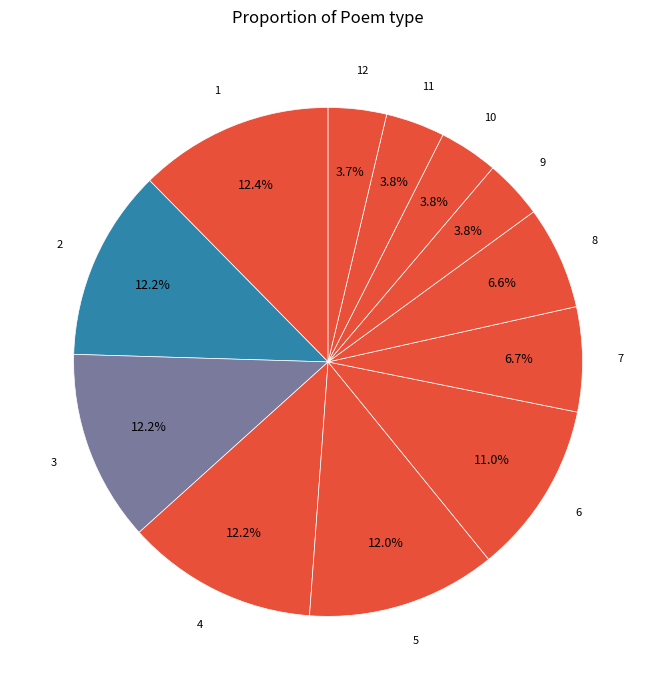

How many segments does this pie chart have?

12